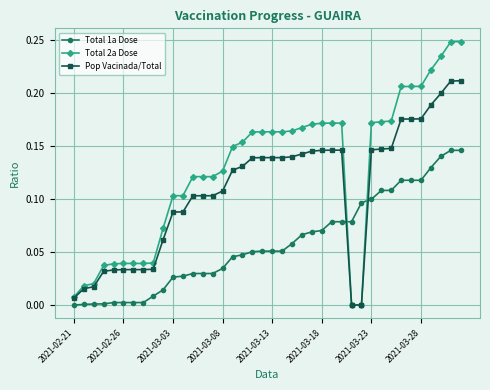

Count the number of categories in the chart.

40